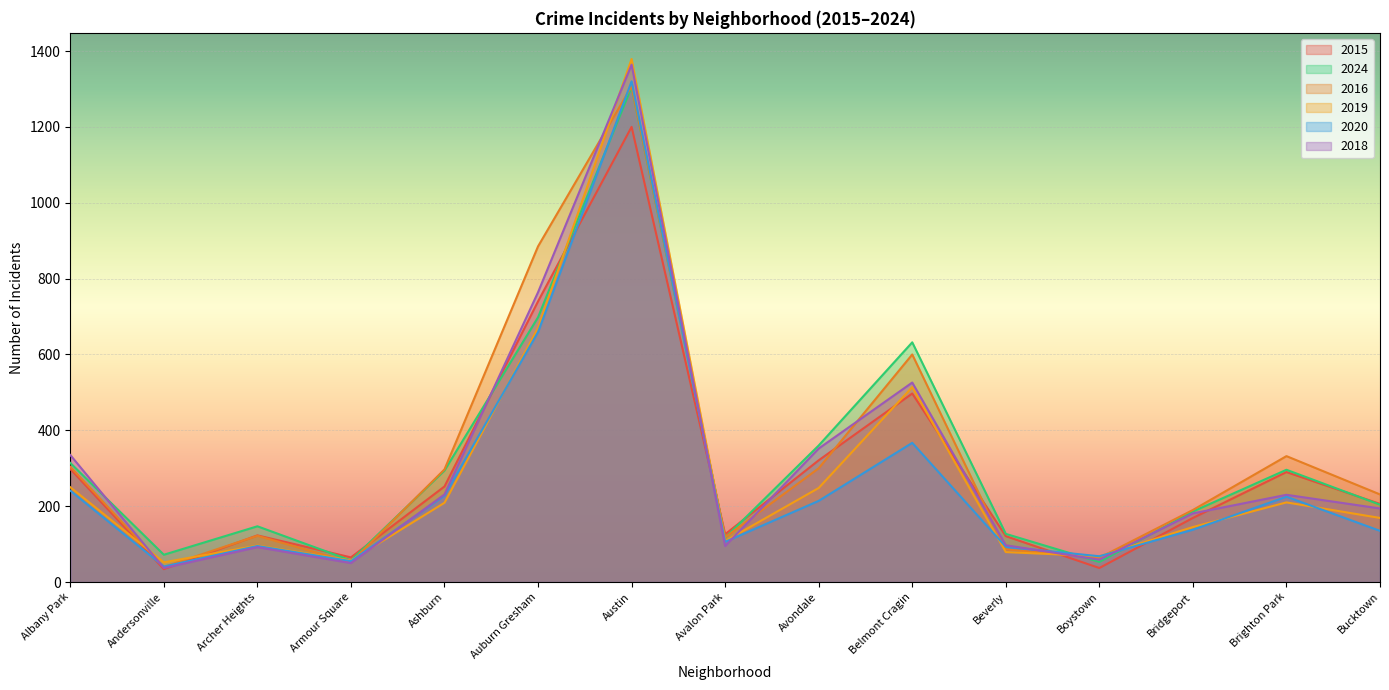

In 2024, how many points are lower than both neighbors (excluding endpoints)?

4